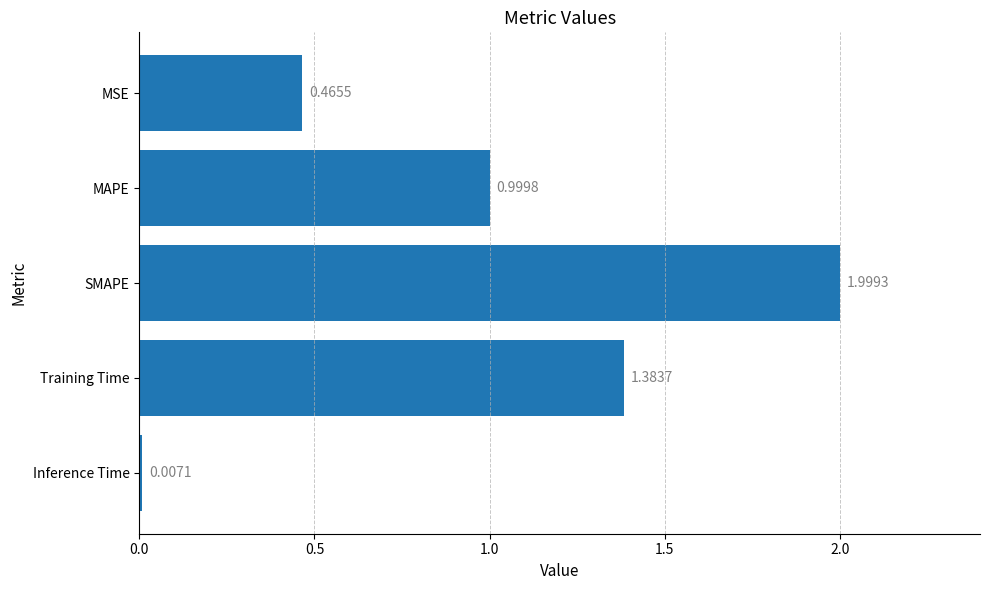

Which has a higher value, MAPE or Training Time?

Training Time